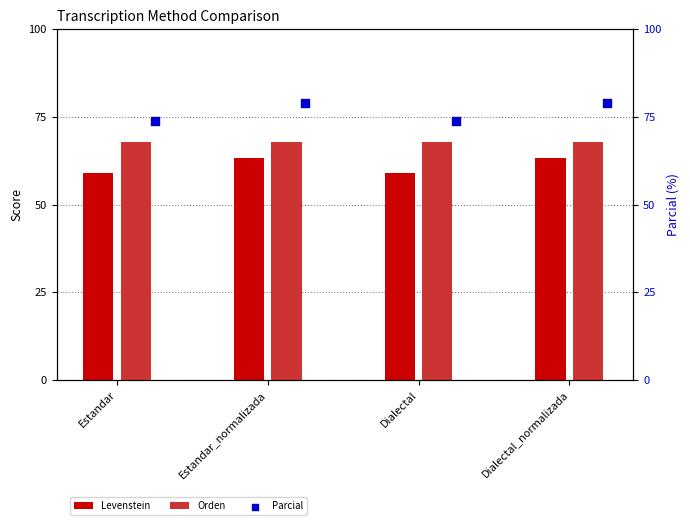

At how many categories does at least one series exceed 78?

2